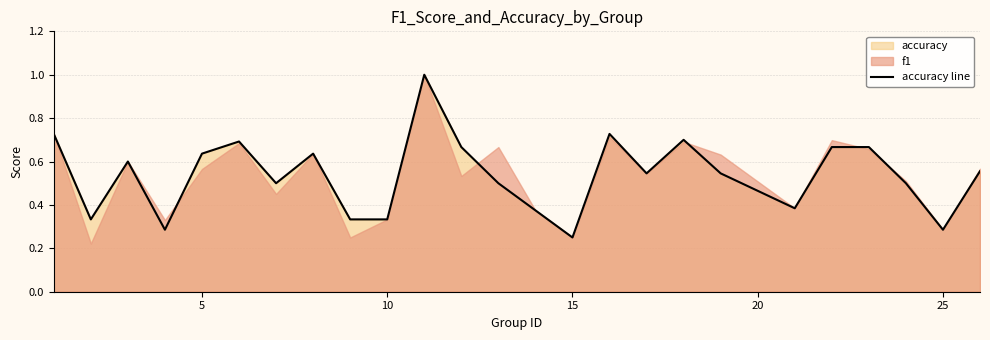

What is the difference between the maximum and second lowest values?

0.7